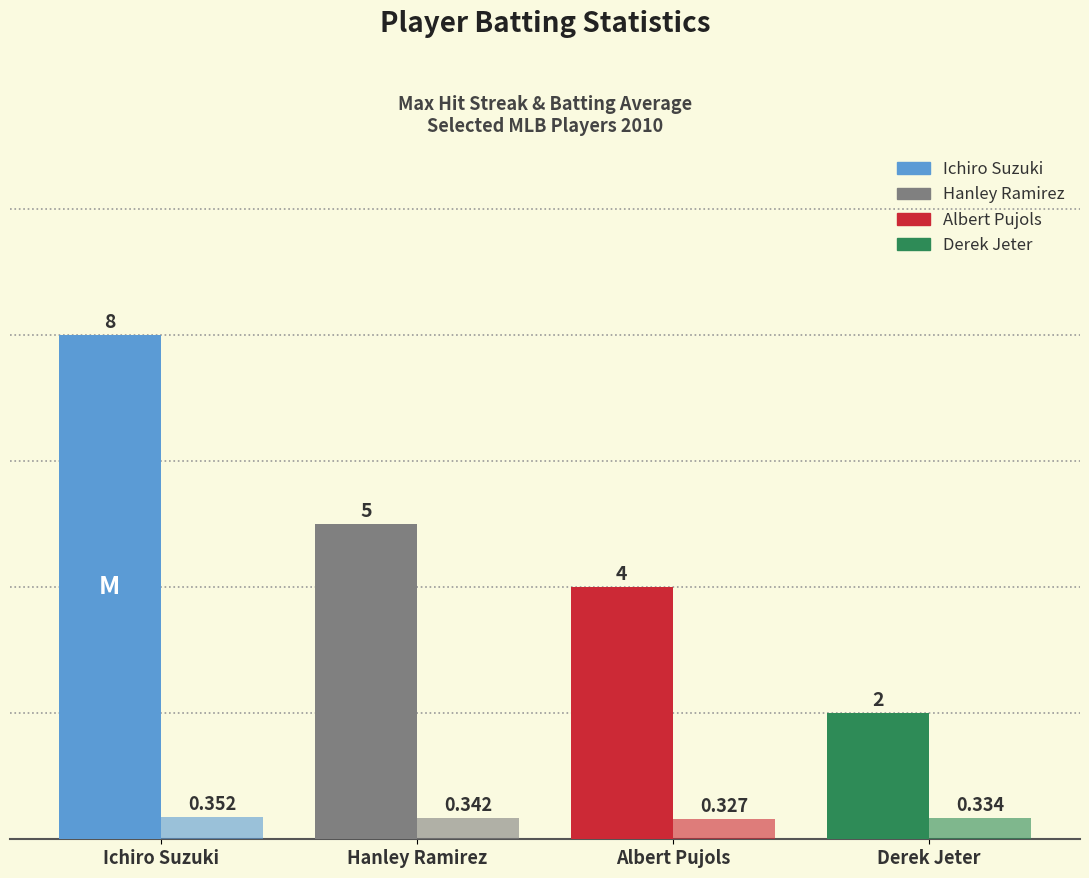

How many data points does each series have?

4